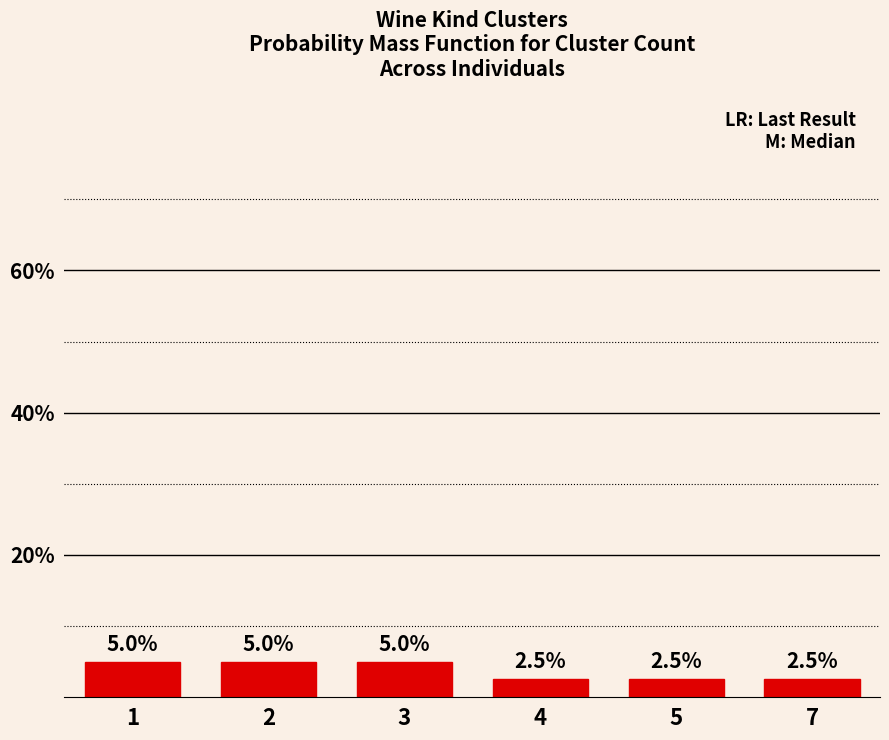

How many values are between 2 and 5?

6